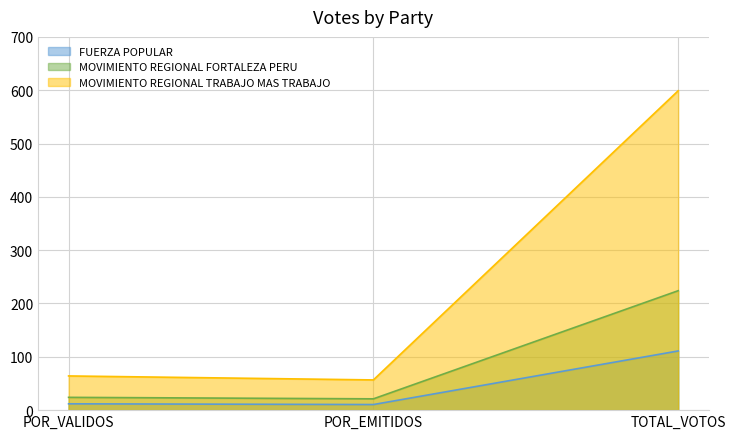

What is the difference between the highest and lowest values at POR_VALIDOS?

52.2